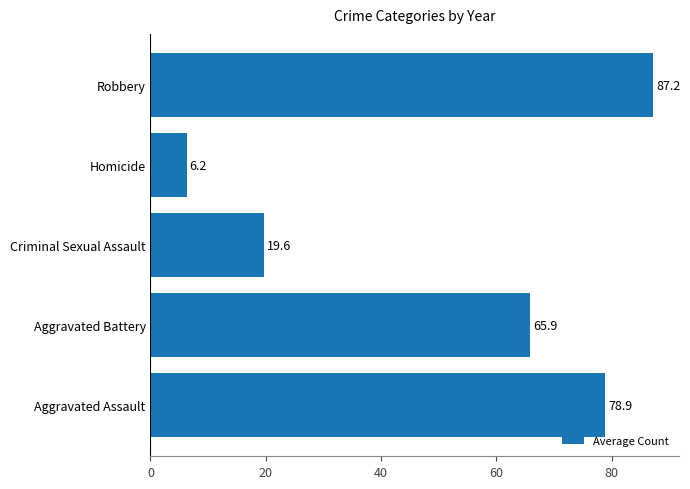

What is the change in value from Aggravated Assault to Aggravated Battery?

-13.0